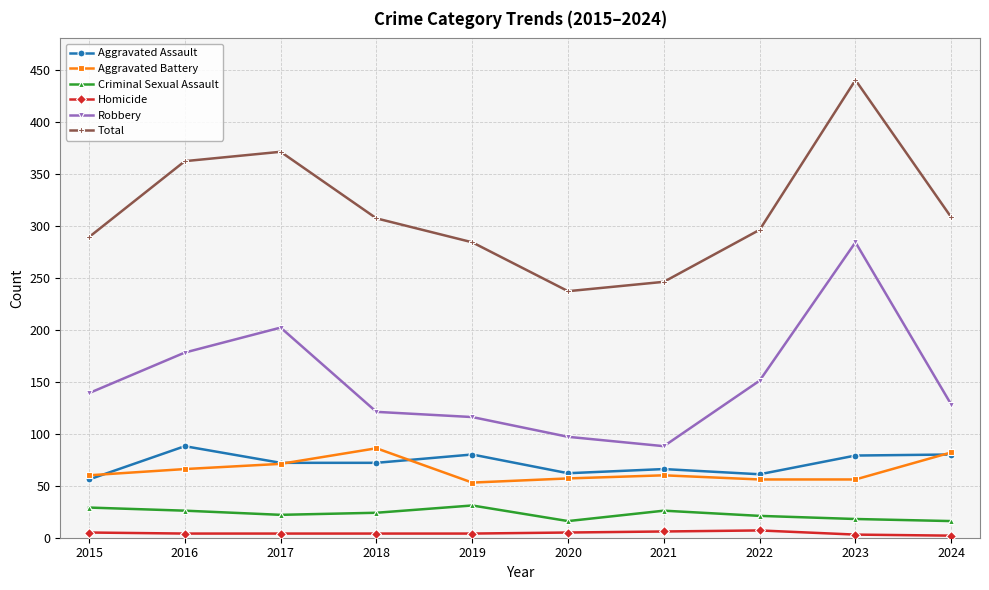

In Total, how many points are higher than both neighbors (excluding endpoints)?

2